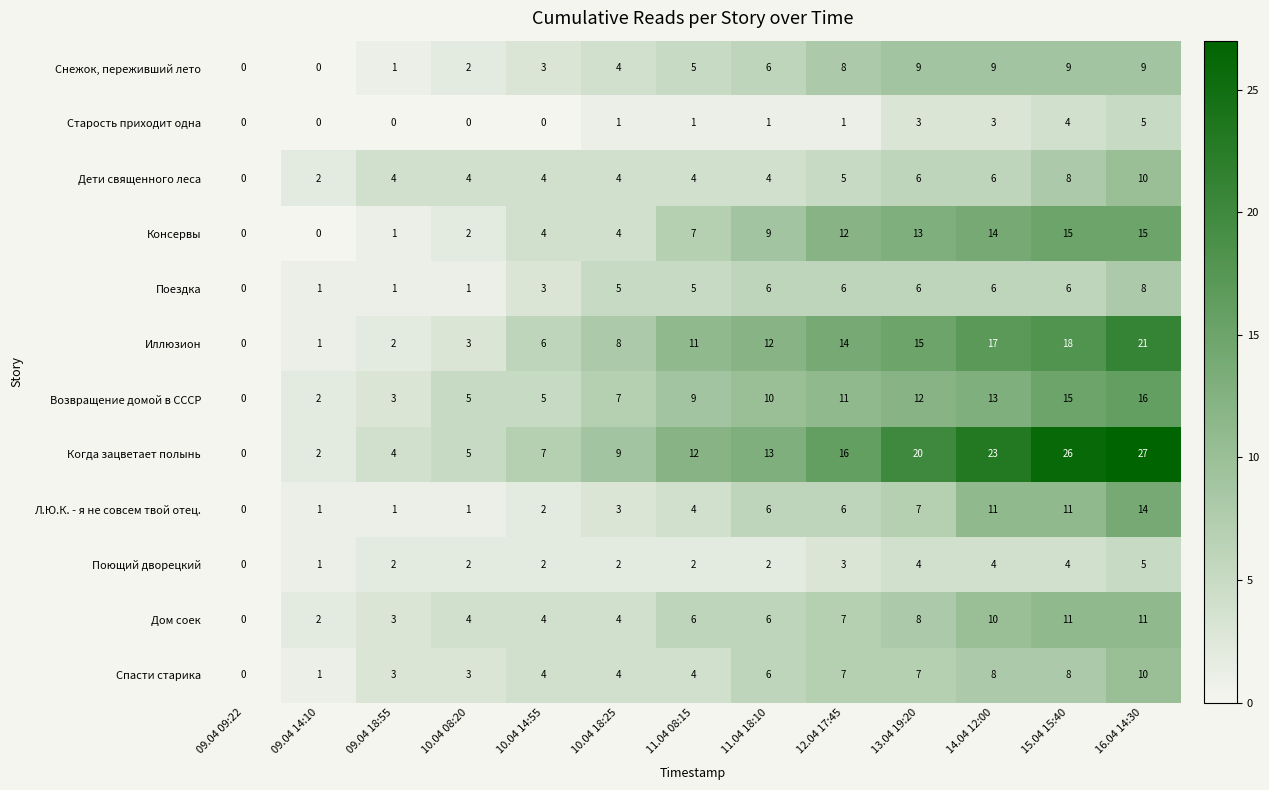

The Дети священного леса series shows 6 at 11.04 18:10. True or false?

False